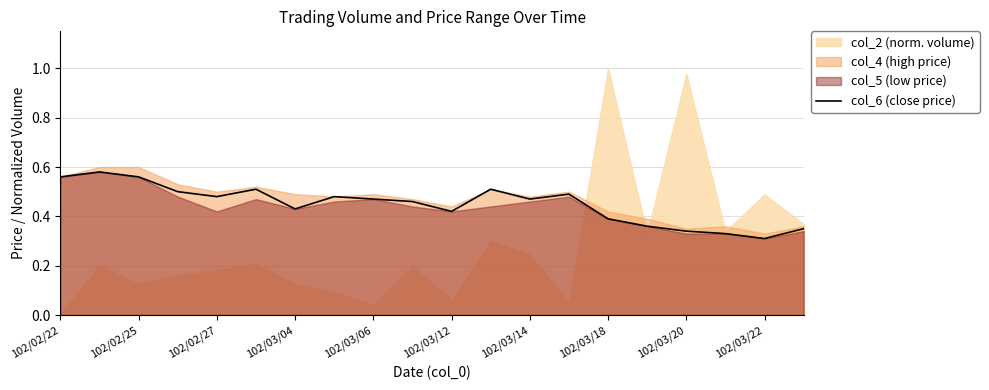

The col_6 (close price) series shows 0.3 at 102/03/22. True or false?

True